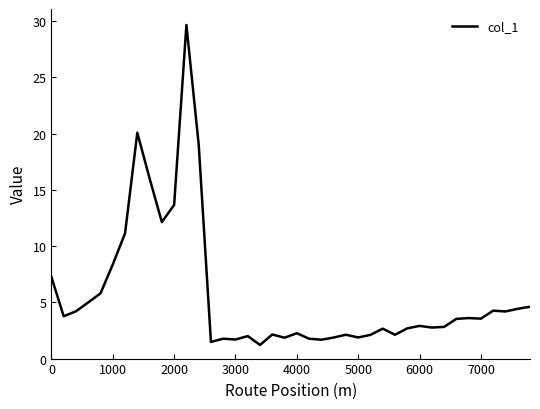

What is the difference between the maximum and minimum values?

28.4